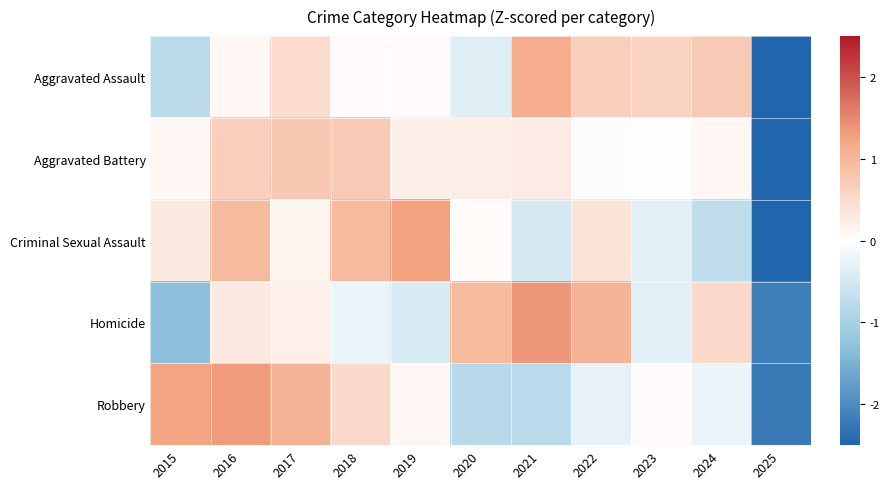

At 2017, list the series in order from largest to smallest.

Robbery, Aggravated Battery, Aggravated Assault, Homicide, Criminal Sexual Assault